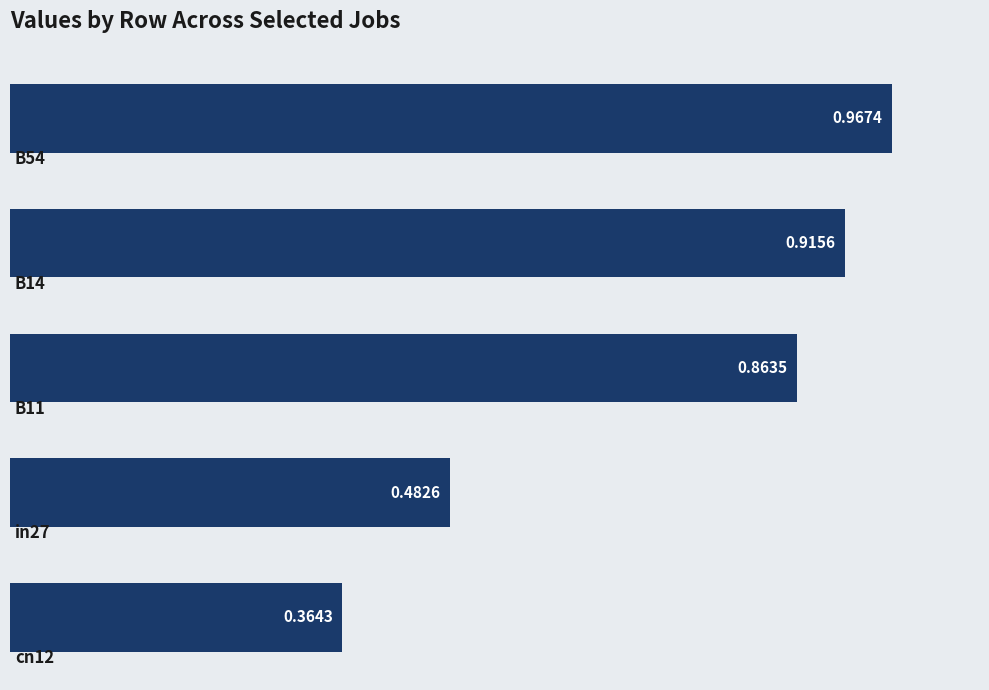

What is the average value?

0.7